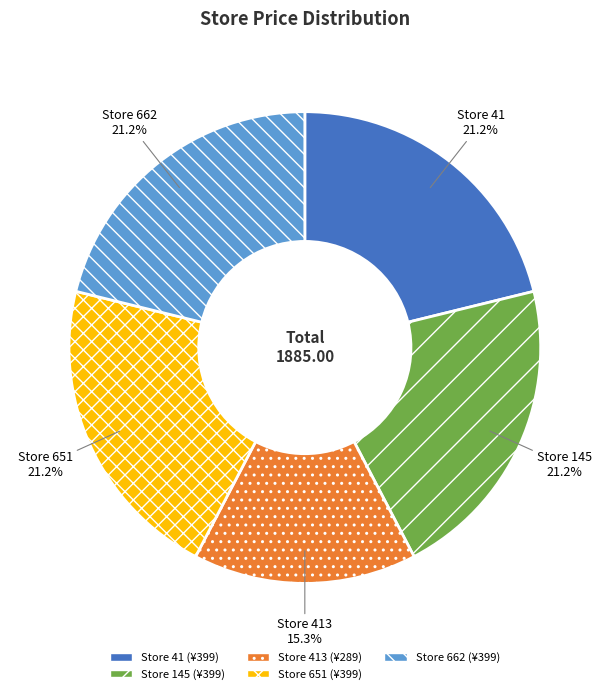

Is the sum of Store 413 and Store 651 greater than half?

No